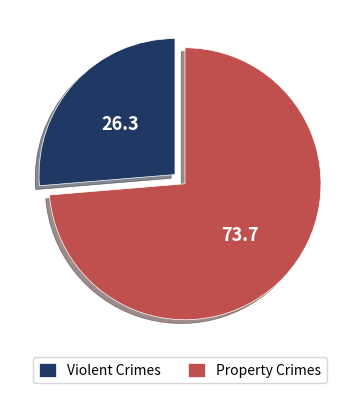

Is it true that Property Crimes is 62% of the pie?

False